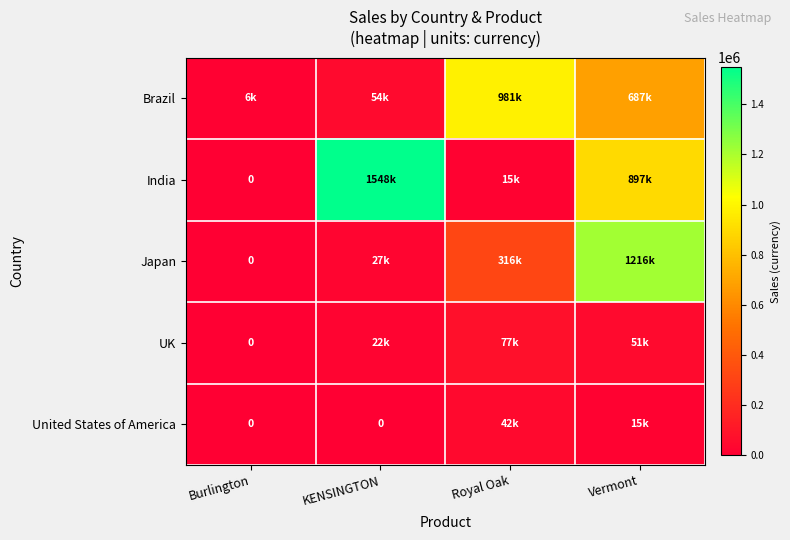

How many values in United States of America are above zero?

2